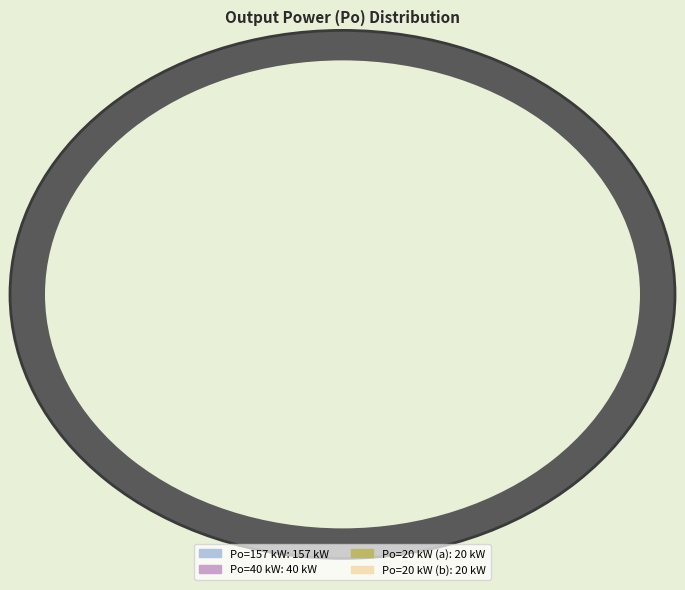

Is it true that Row 3 is 16% of the pie?

False